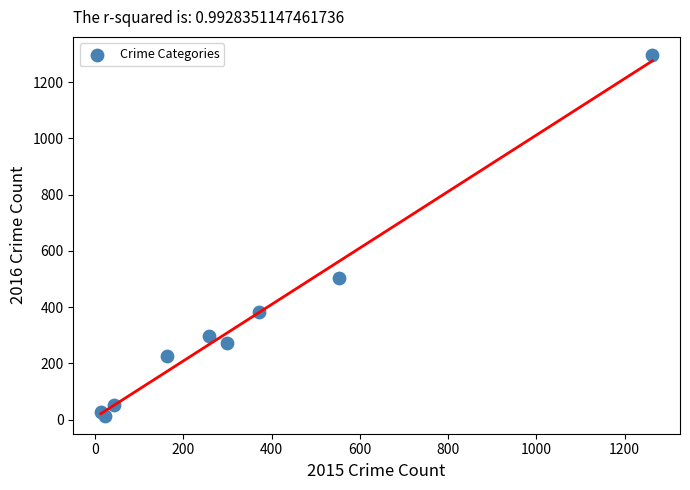

What Y value in the scatter plot is closest to 655?

505